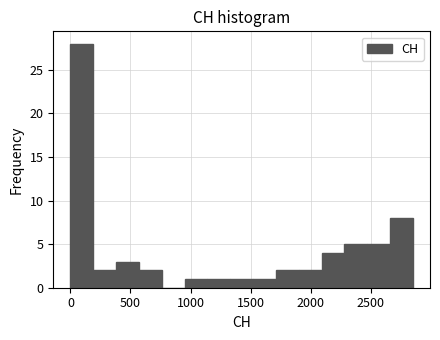

Read against the x-axis, roughly where is the centre of the tallest bar?

100